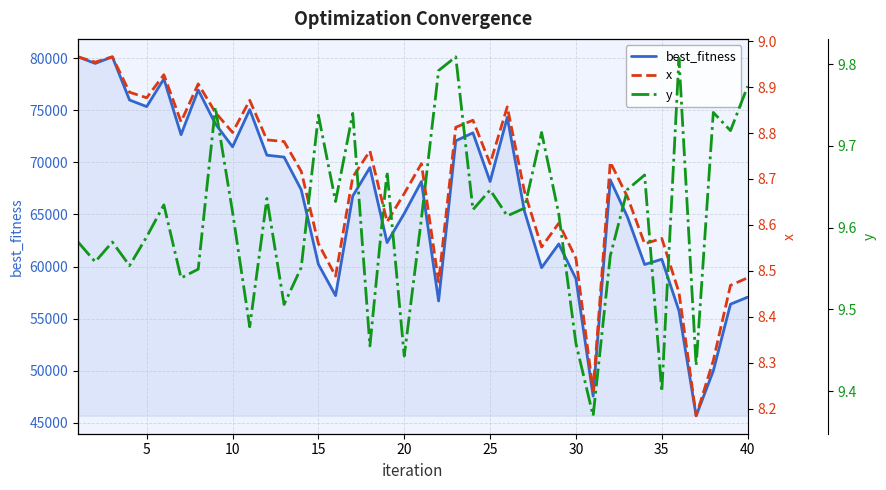

What are all the series names shown in the legend?

best_fitness, x, y